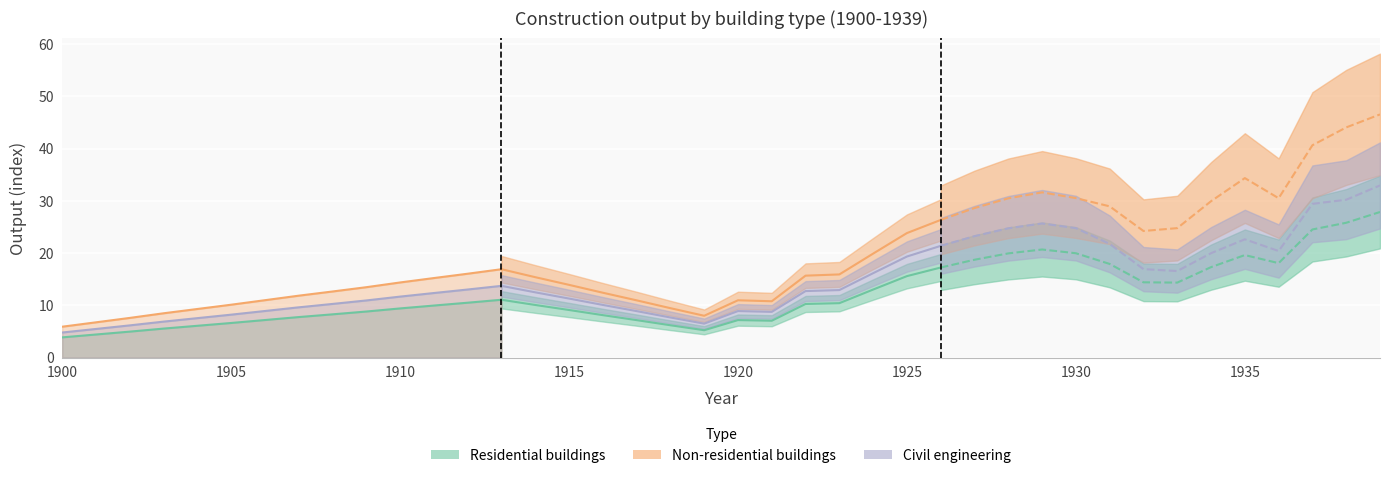

How many data points in Civil engineering are less than 9?

7